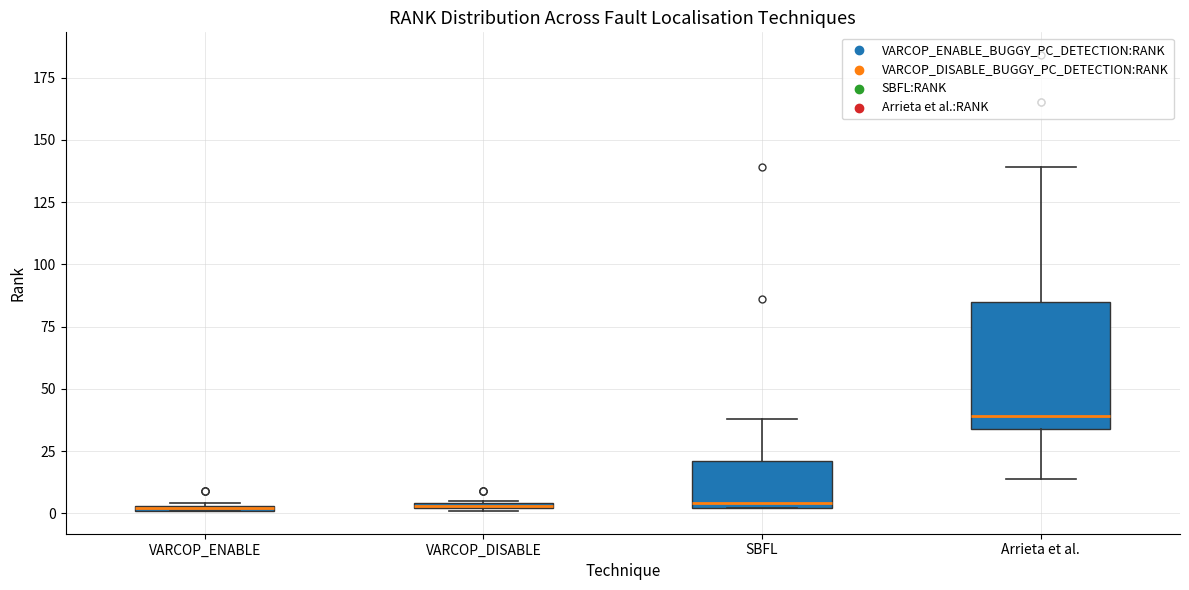

Where is the lower edge of the box for Arrieta et al. on the y-axis? The values are not printed on the chart, so give them approximately, as read against the axis.

35